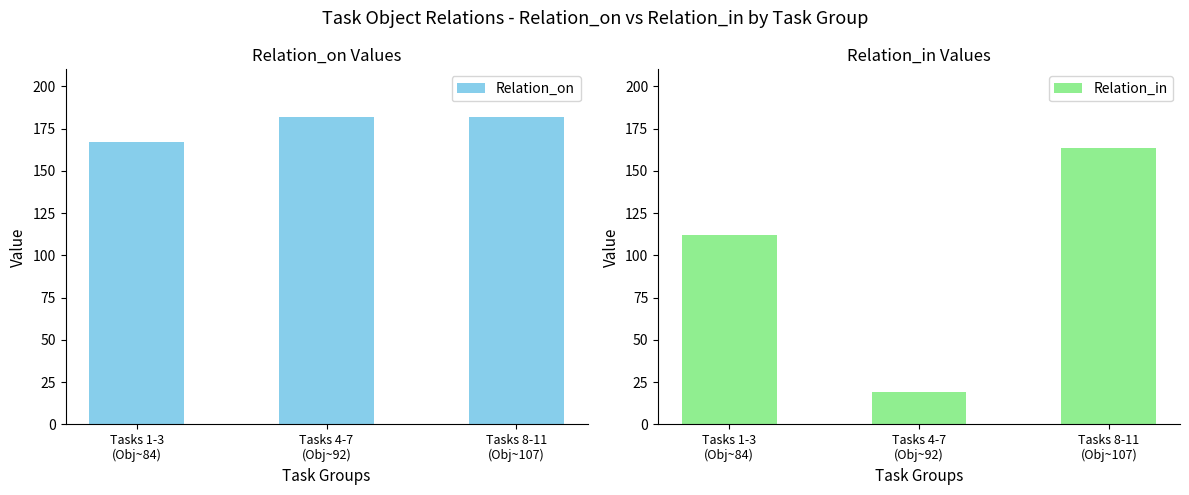

How many values in the Relation_in series are below 112?

1